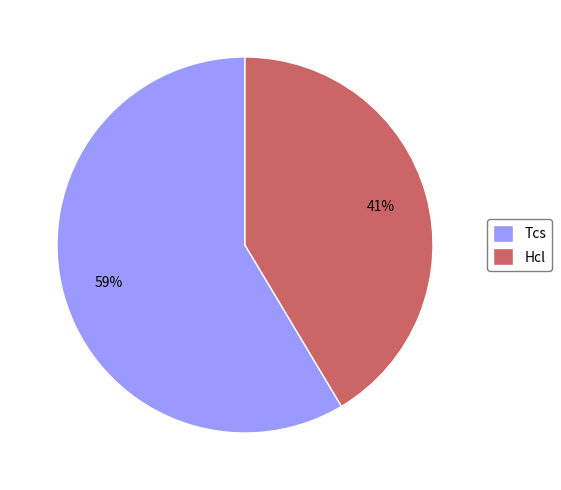

Rank the categories by value from highest to lowest.

Tcs, Hcl